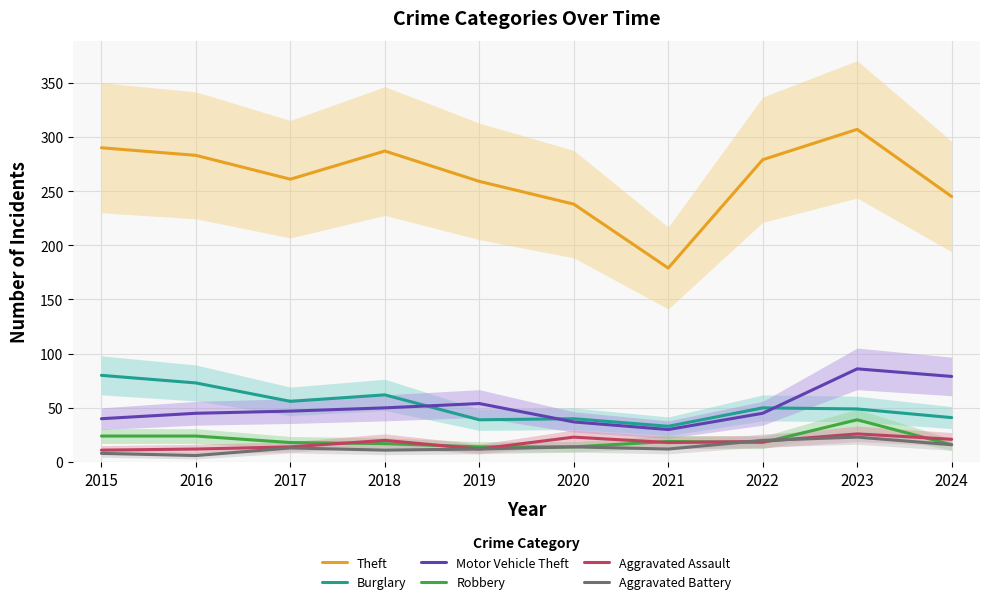

True or false: Aggravated Assault has more than 0 points higher than both neighbors.

True